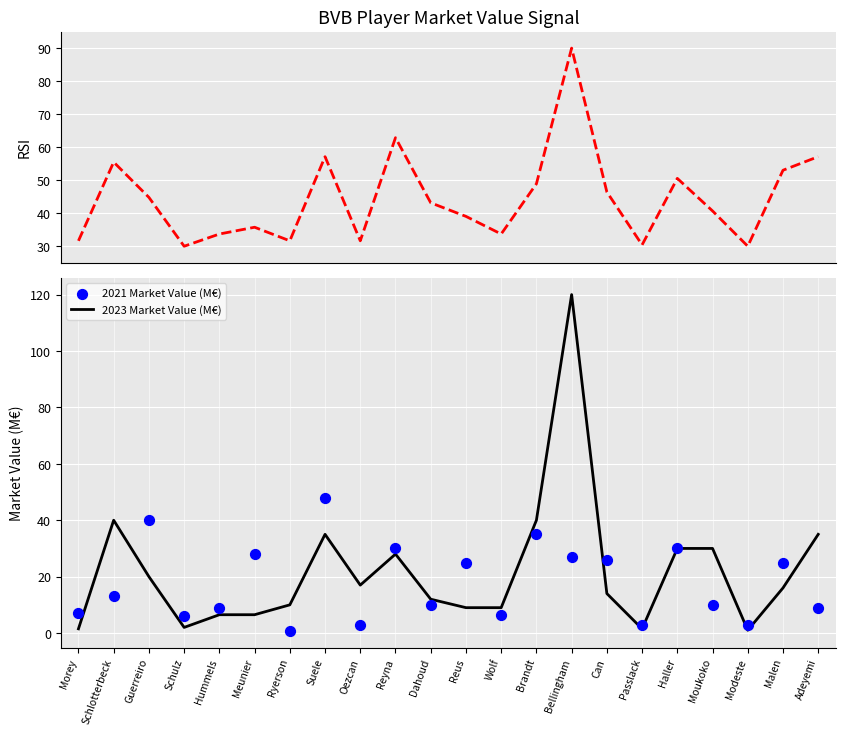

What is the total value across all series at Reyna?

120.9